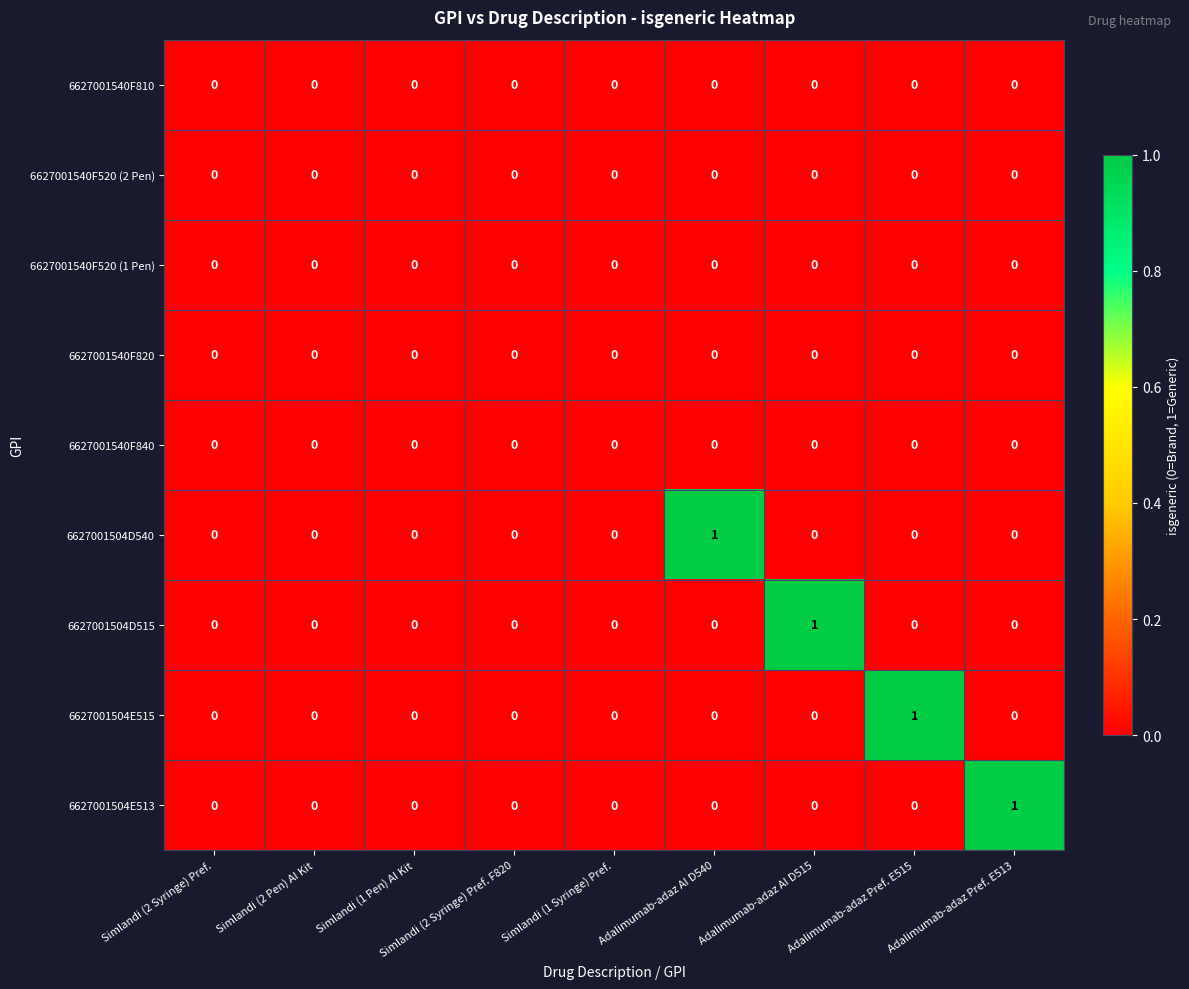

Which category has the highest value in the 6627001504D515 series?

Adalimumab-adaz AI D515